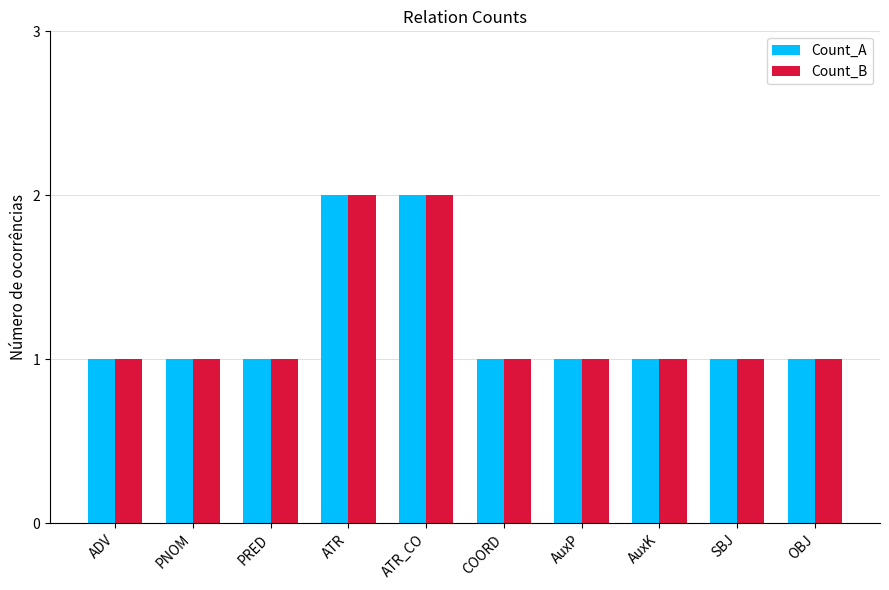

What is the total value across all series at ATR?

4